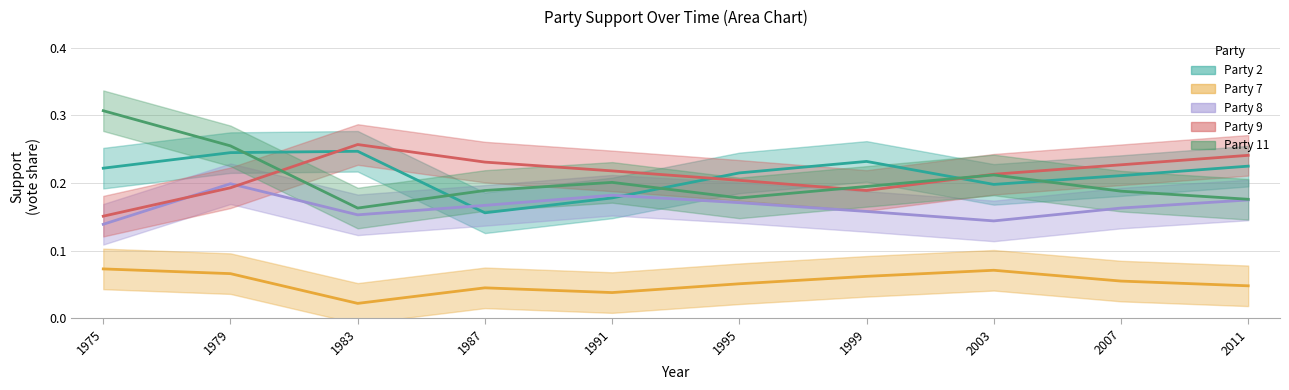

Reading right to left, what are all the values shown in this chart?

Party 2: 0.2	0.2	0.2	0.2	0.2	0.2	0.2	0.2	0.2	0.2
Party 7: 0.0	0.1	0.1	0.1	0.1	0.0	0.0	0.0	0.1	0.1
Party 8: 0.2	0.2	0.1	0.2	0.2	0.2	0.2	0.2	0.2	0.1
Party 9: 0.2	0.2	0.2	0.2	0.2	0.2	0.2	0.3	0.2	0.2
Party 11: 0.2	0.2	0.2	0.2	0.2	0.2	0.2	0.2	0.3	0.3